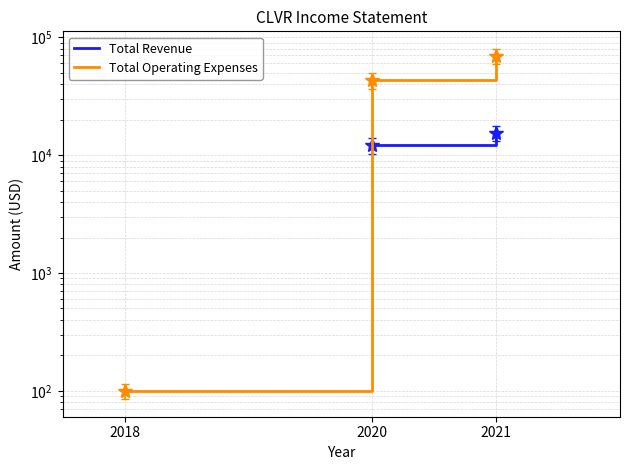

What is the maximum value shown in the chart?

79695